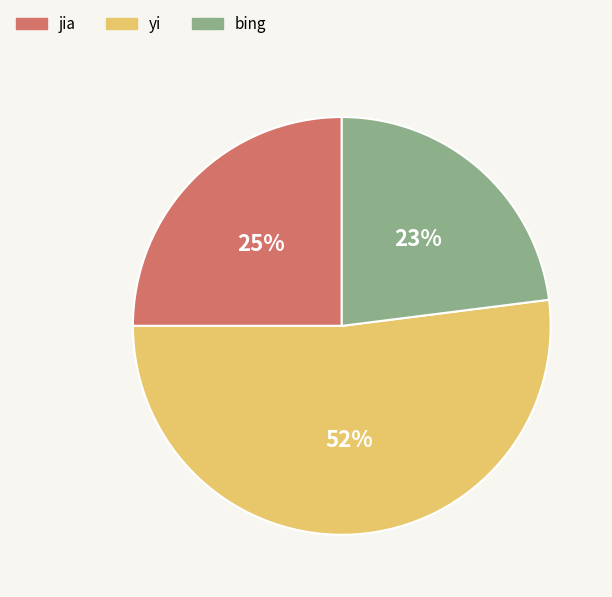

What percentage is the bing slice, to the nearest percent?

23%